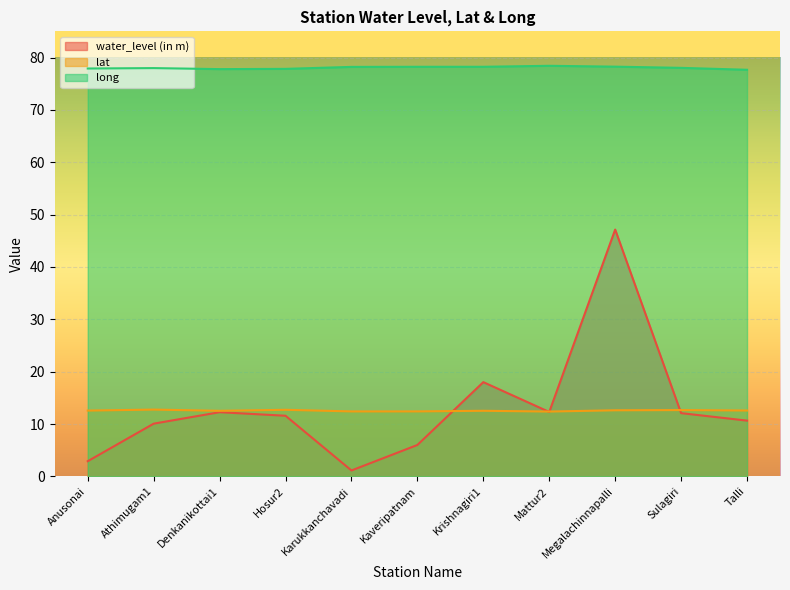

List the series in order of their peak value, highest first.

long, water_level (in m), lat